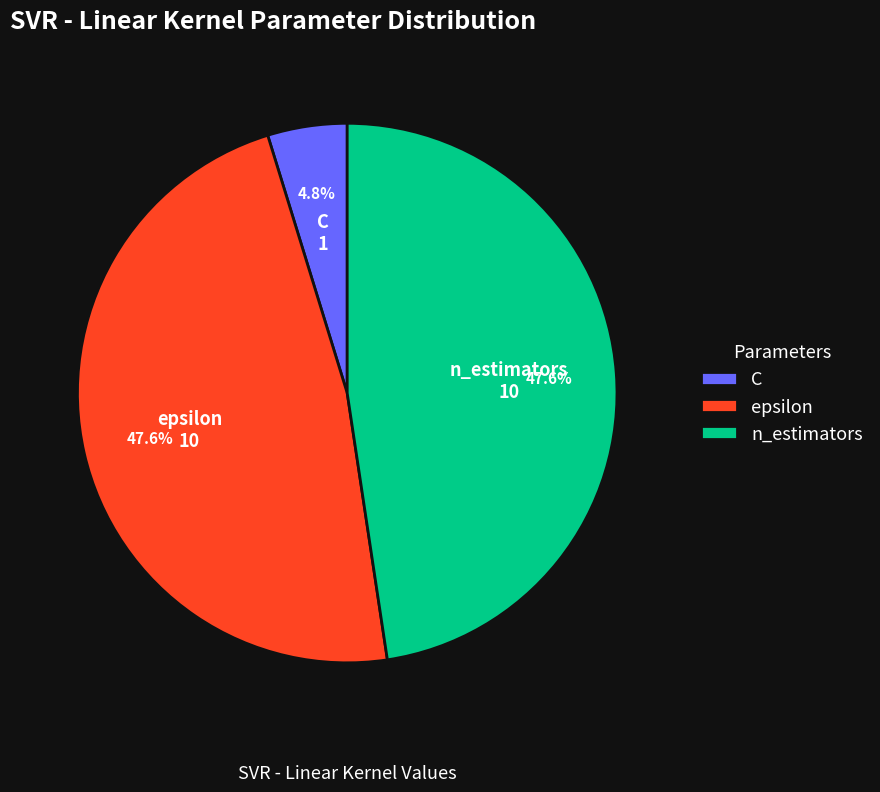

Does any single category account for the majority?

No